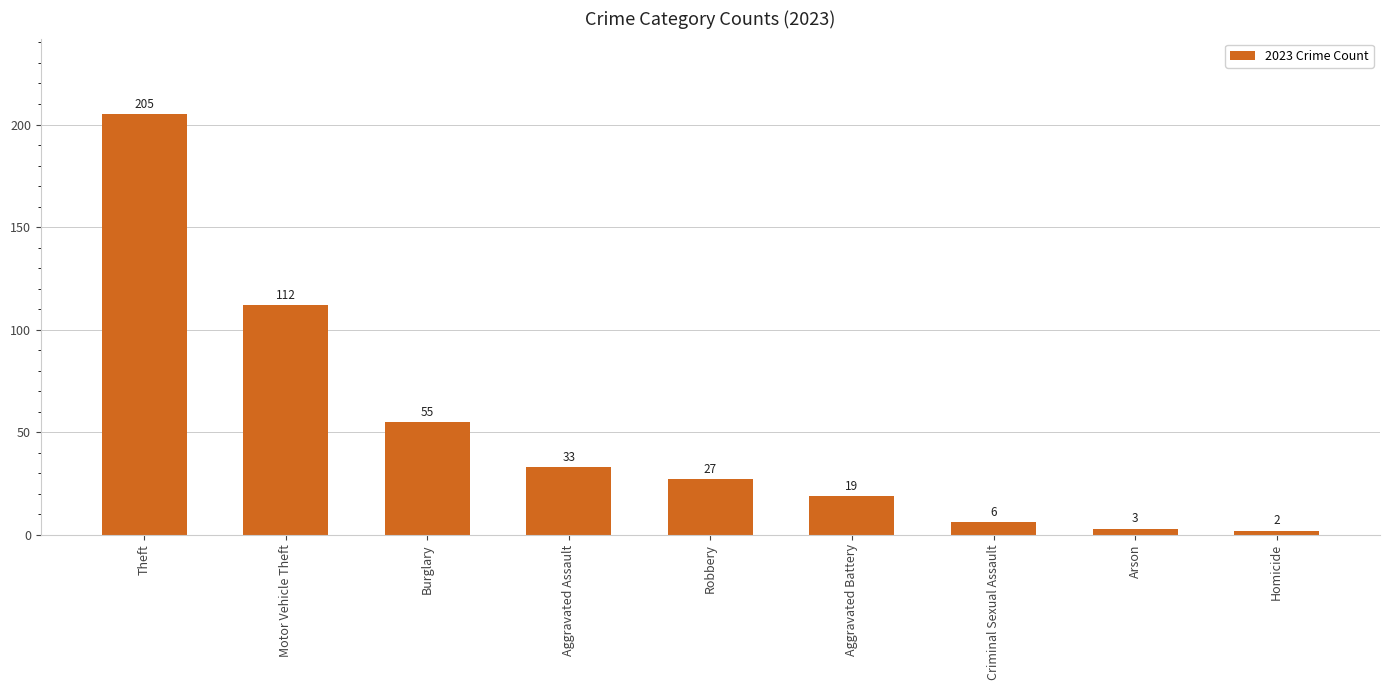

List the labels in order of value, smallest first.

Homicide, Arson, Criminal Sexual Assault, Aggravated Battery, Robbery, Aggravated Assault, Burglary, Motor Vehicle Theft, Theft